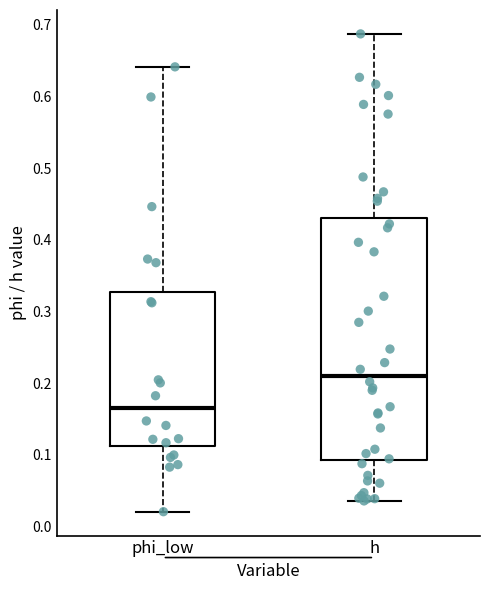

Where is the upper edge of the box for h on the y-axis? The values are not printed on the chart, so give them approximately, as read against the axis.

0.43